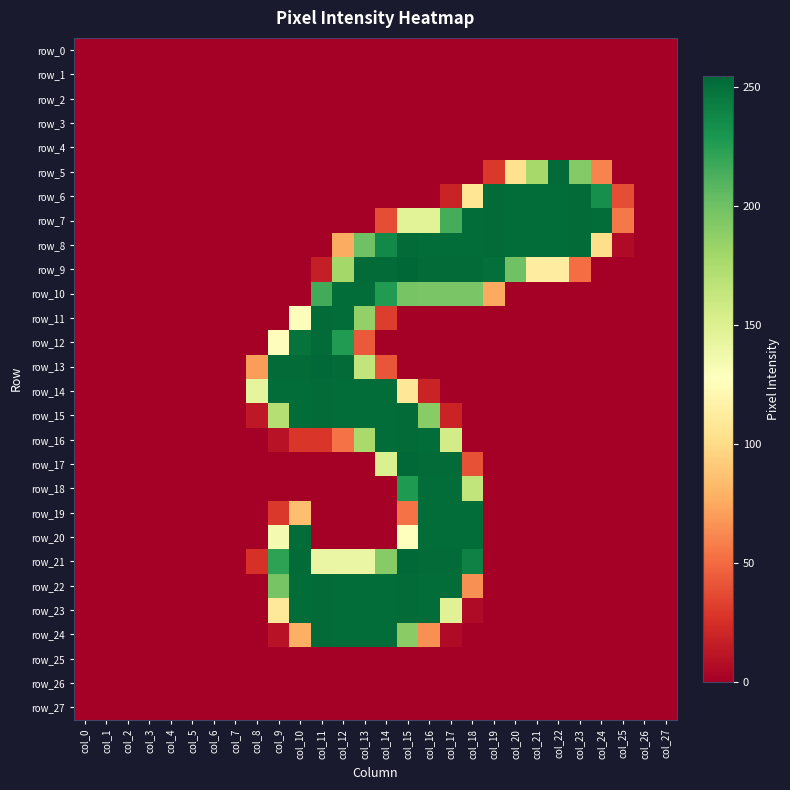

What is the average value of the row_18 series?

32